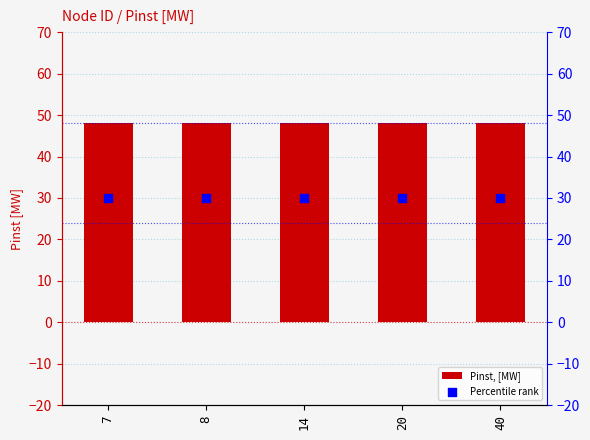

Which series contains the lowest Y value?

Percentile rank